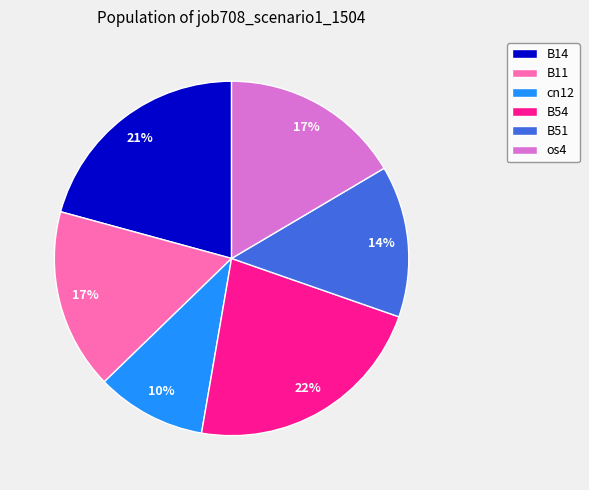

How many slices are in this pie chart?

6